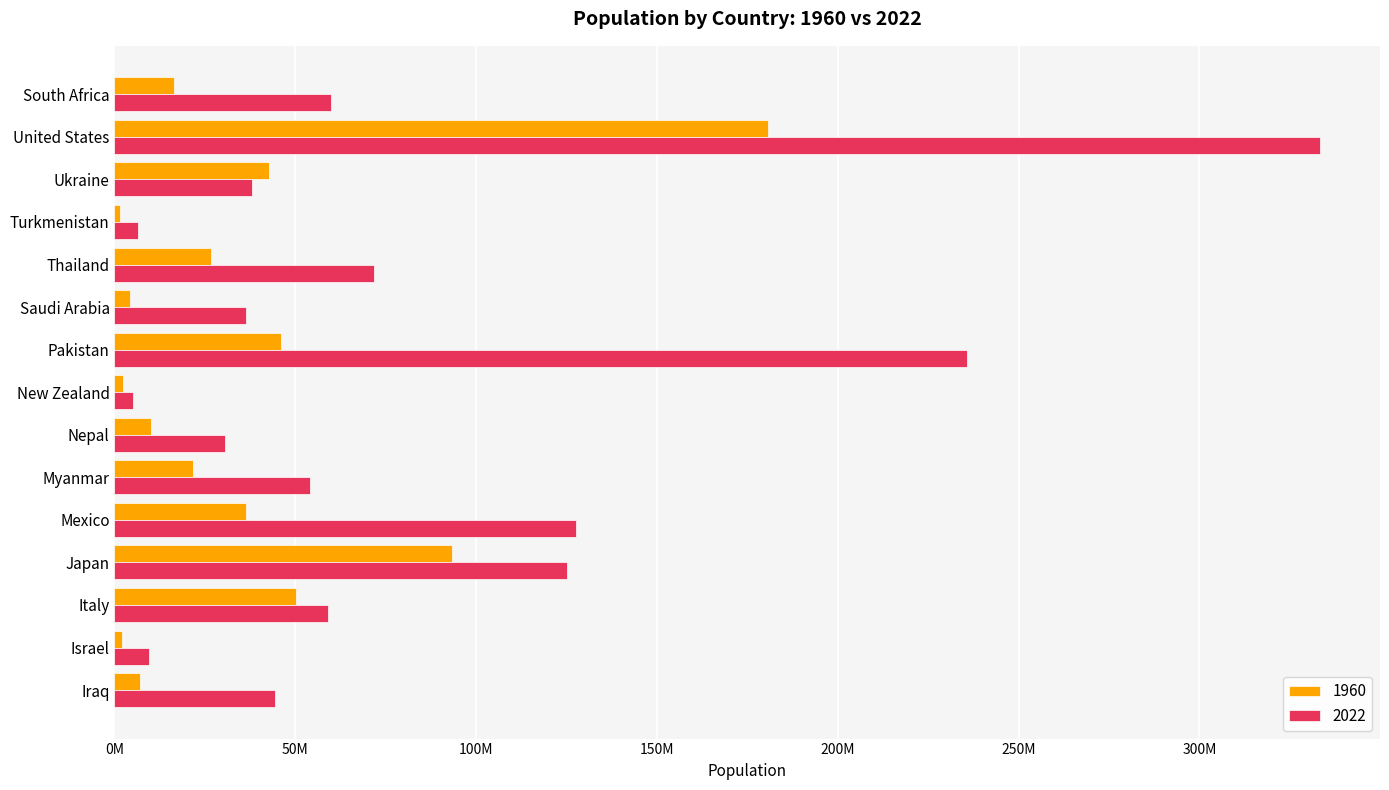

True or false: 2022 has a value of 9557500 at Israel.

True